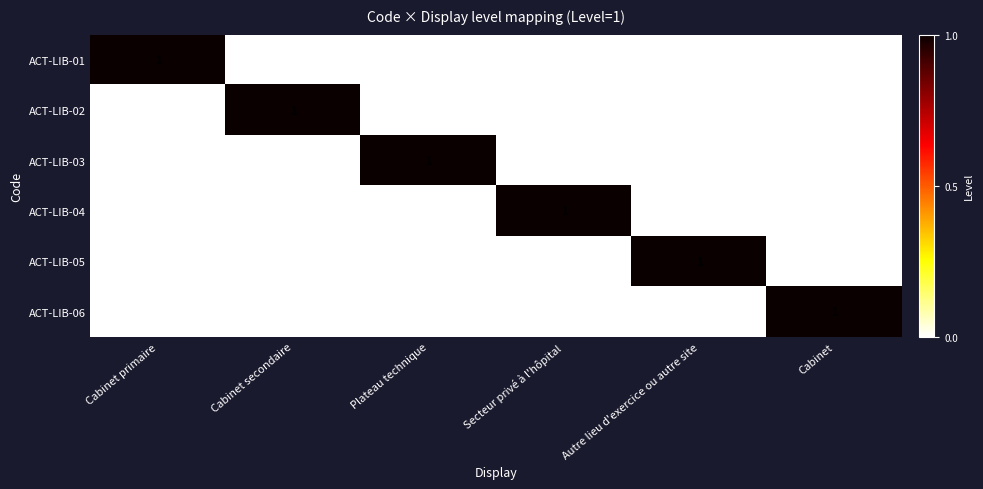

The ACT-LIB-04 series shows 0 at Cabinet primaire. True or false?

True